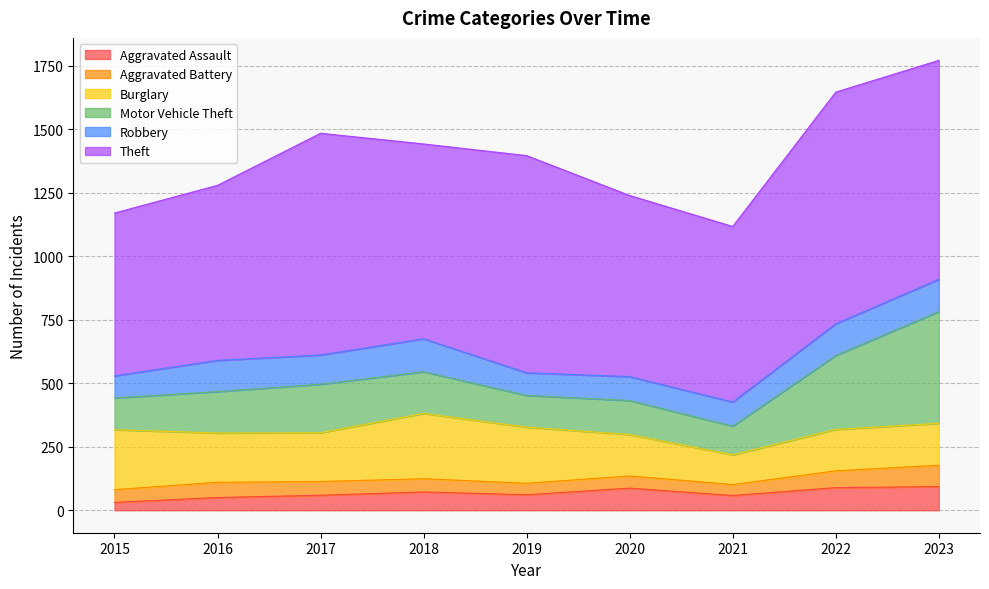

Is it true that Theft equals 767 at 2018?

True